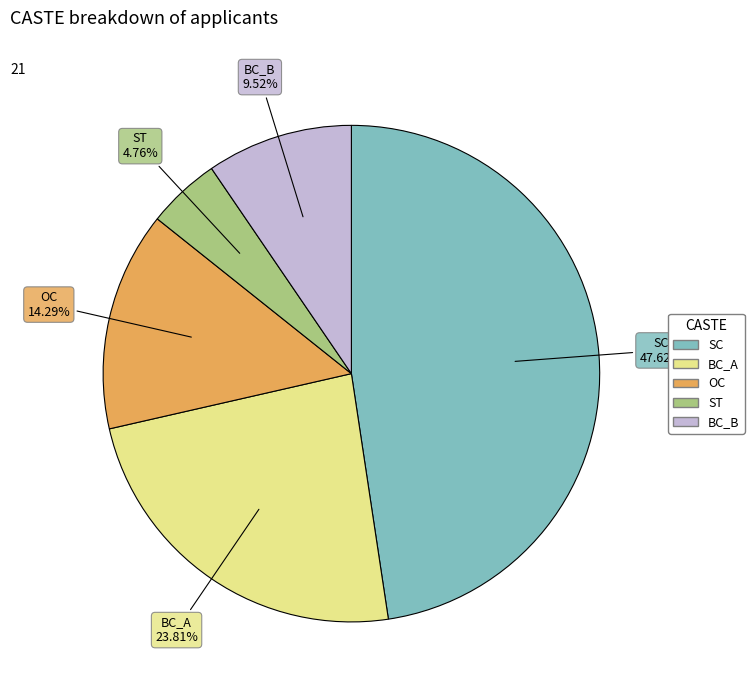

To the nearest percent, what percentage of the pie is SC?

48%